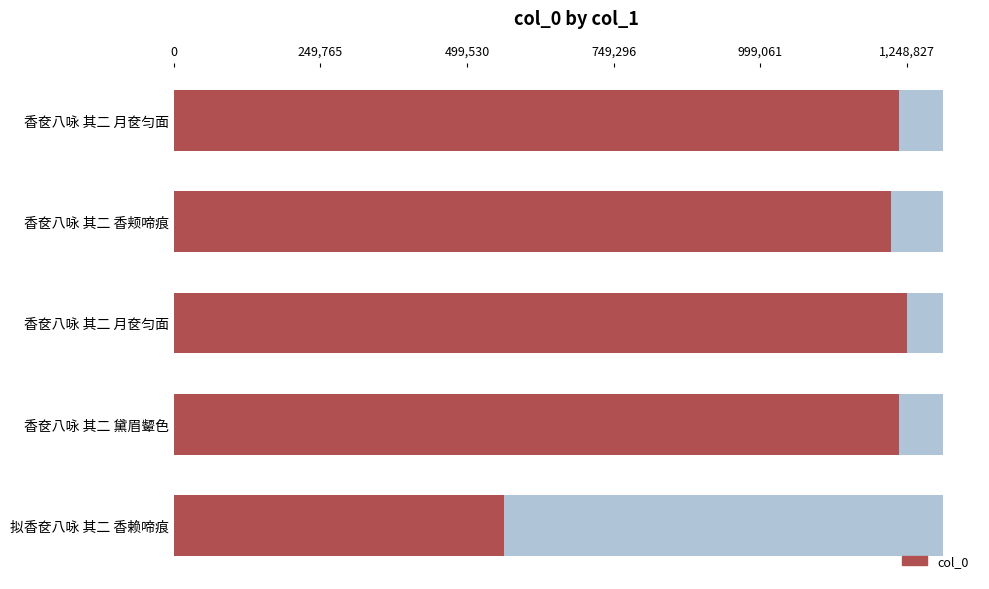

Reading left to right, list all the values displayed in this chart.

1234986	1221640	1248827	1234975	562308